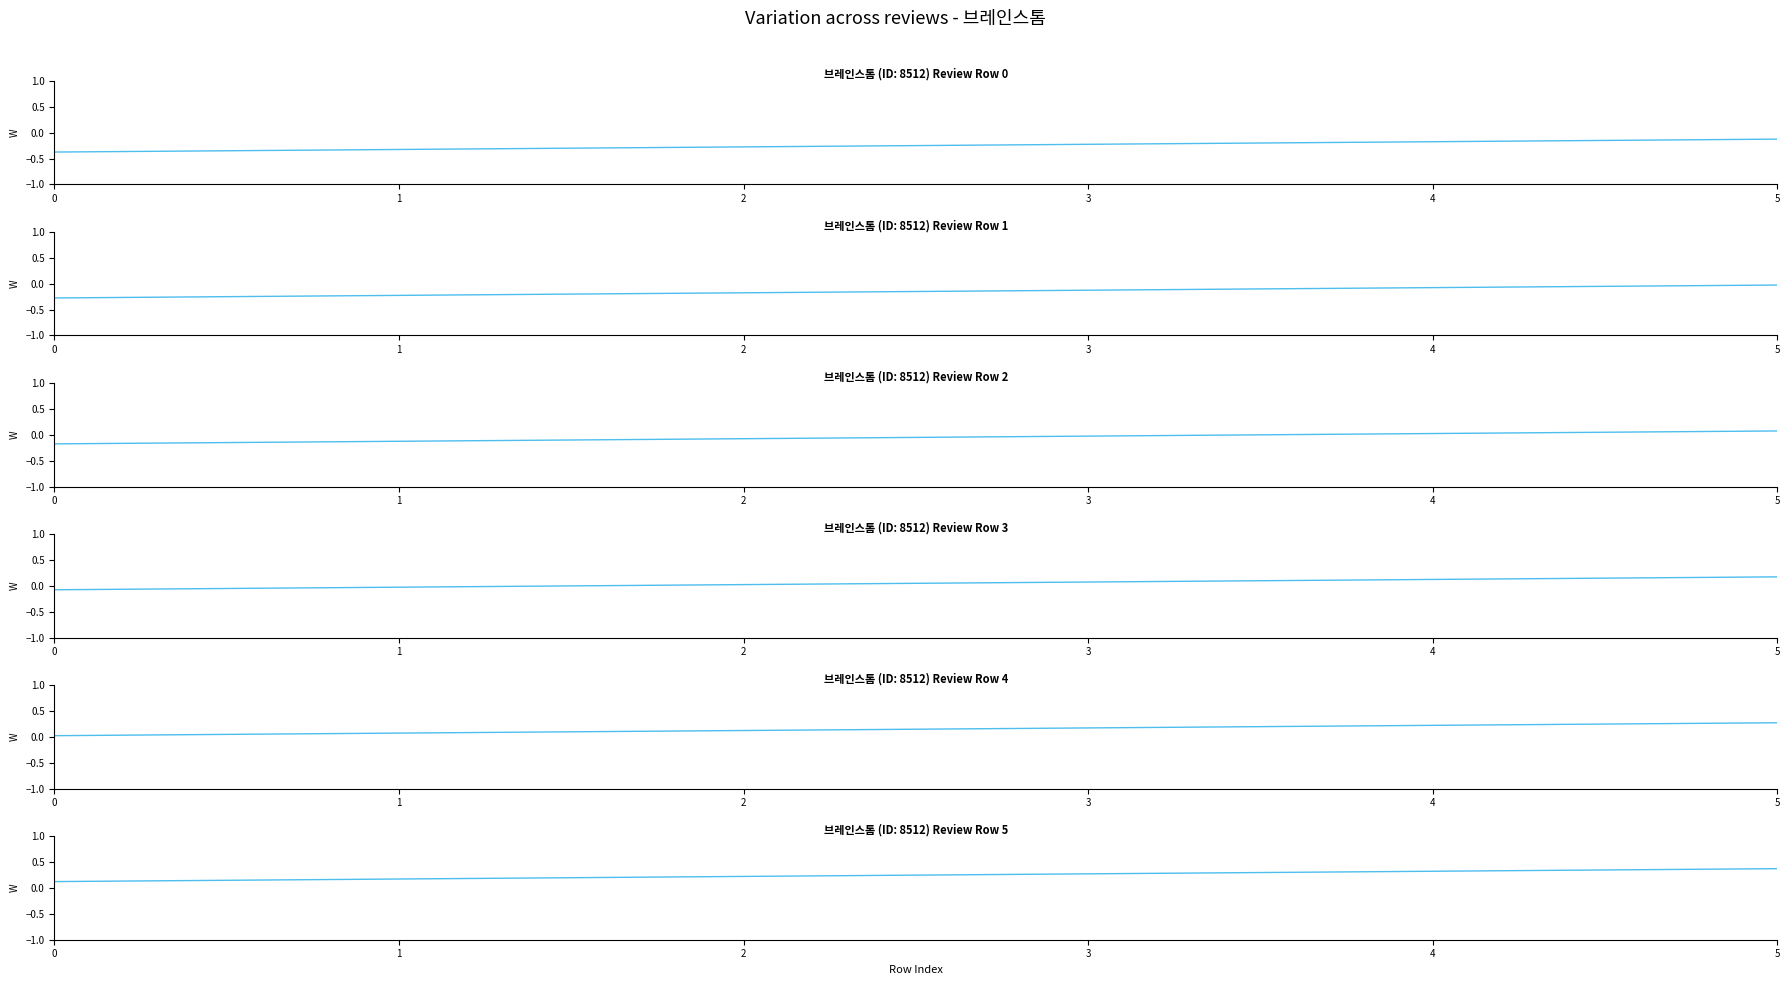

What is the lowest value of the company_id row 3 series?

-0.1